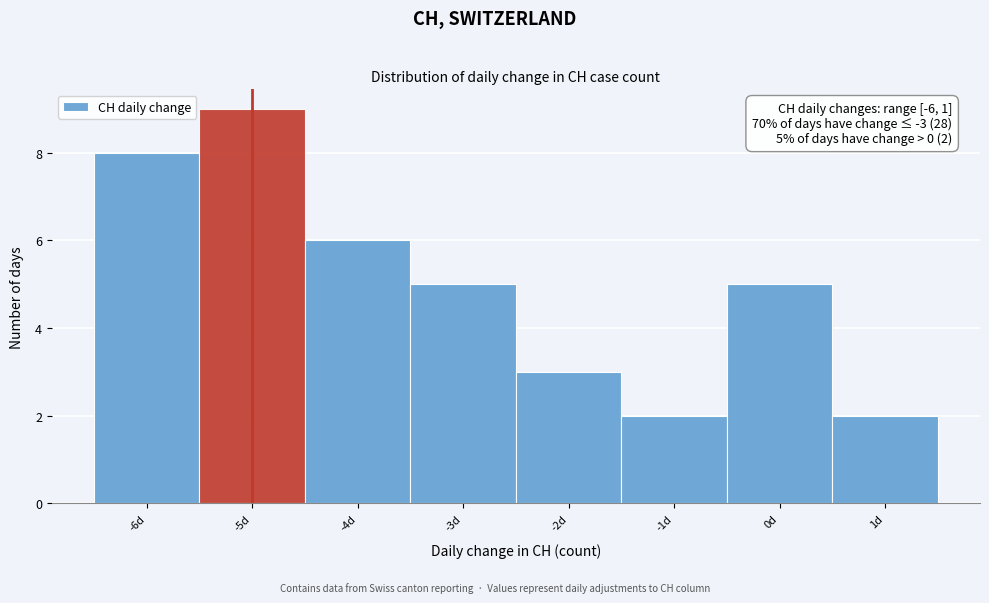

Which range on the x-axis has the tallest bar?

-5.5 to -4.5